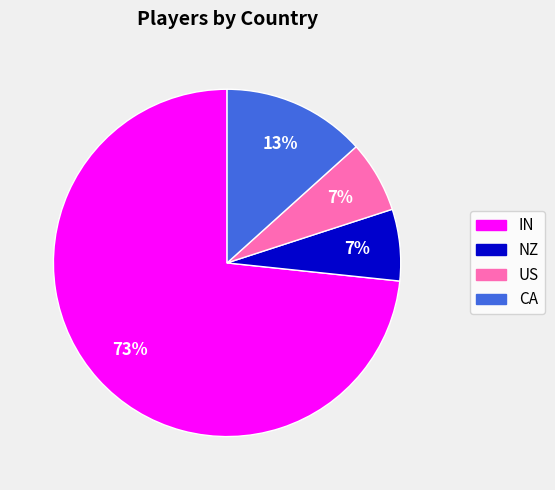

Is NZ the majority of the pie?

No